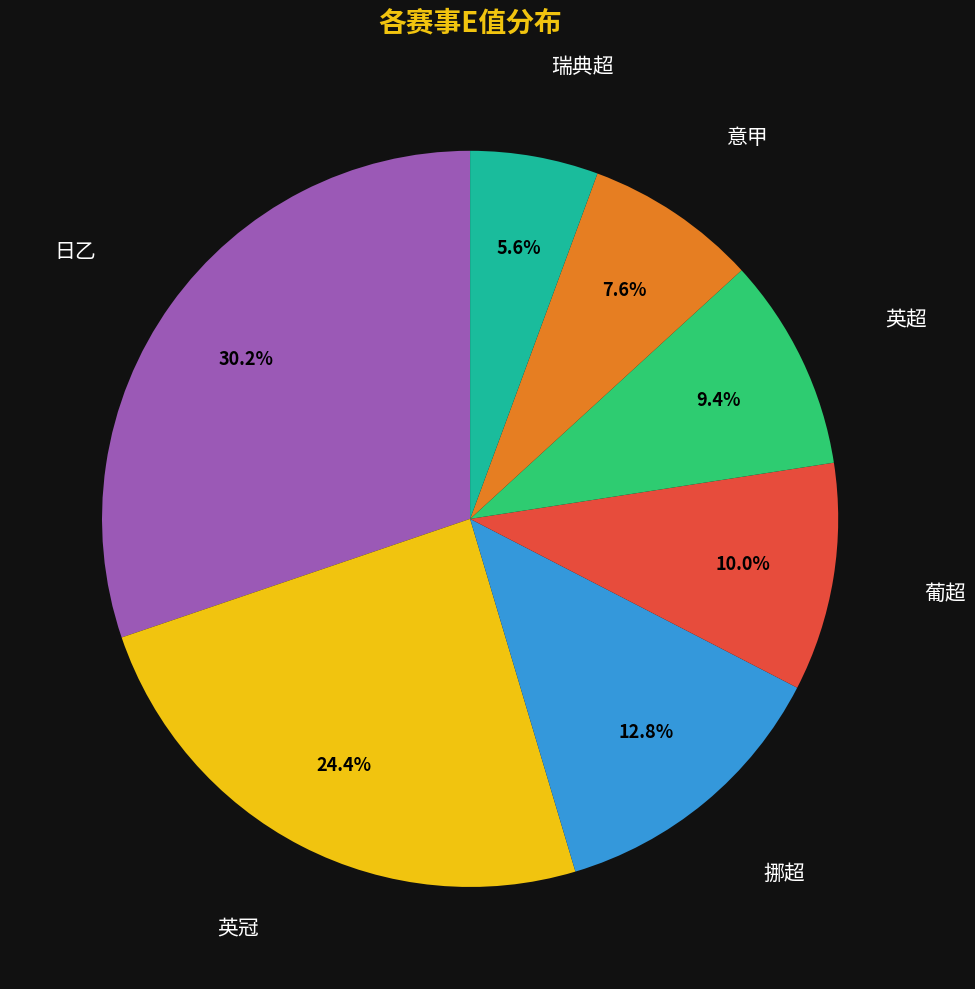

Is there a majority slice in this chart?

No